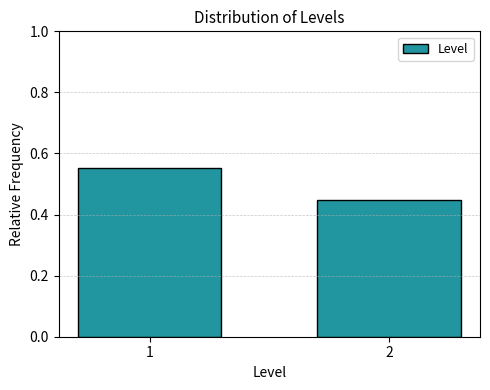

True or false: the data shows 0.3 at 1.

False